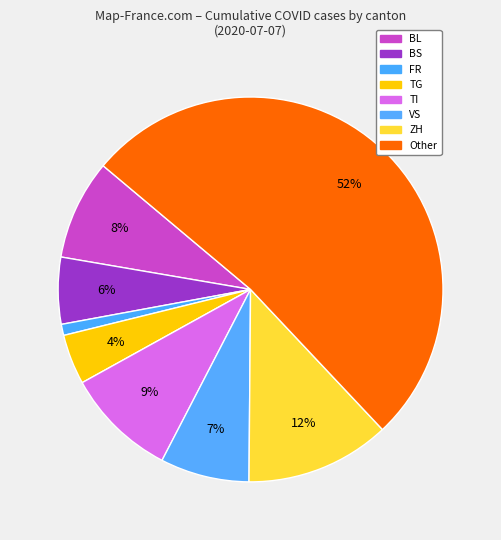

Which slice is the smallest?

FR